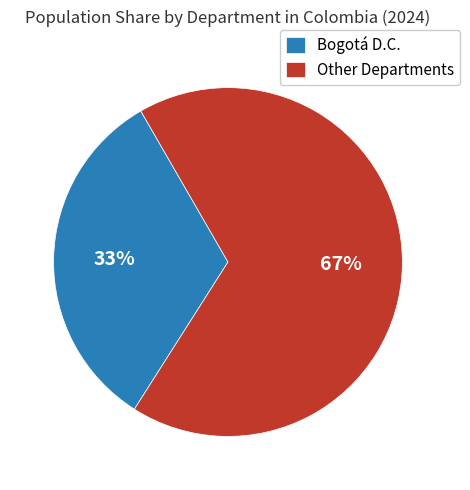

What is the smallest slice in the pie chart?

Bogotá D.C.